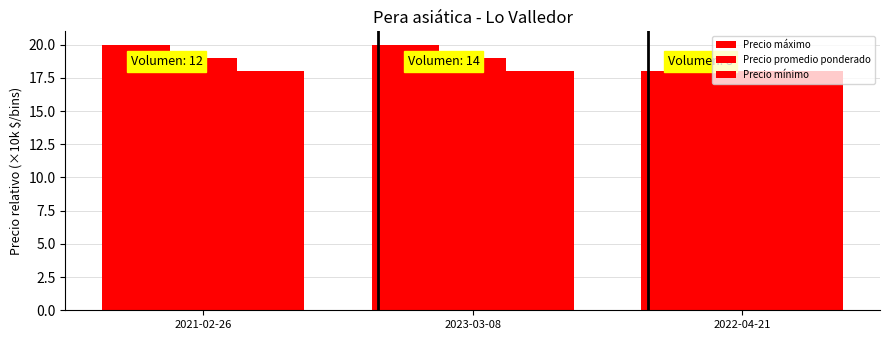

Which series has the largest total across all categories?

Precio máximo